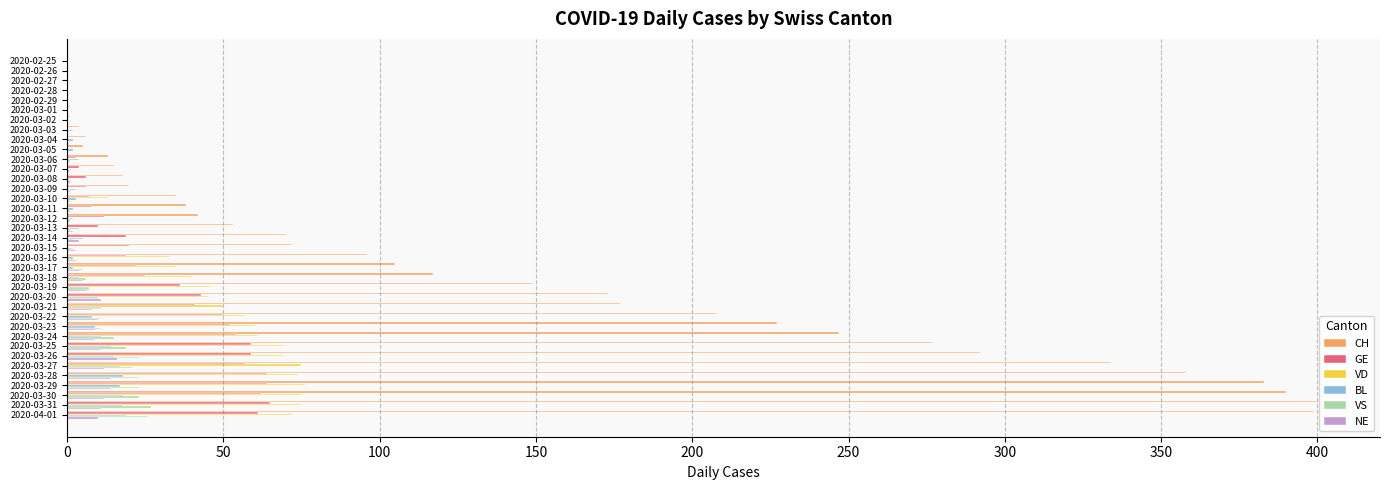

The GE series shows 0 at 2020-02-27. True or false?

True